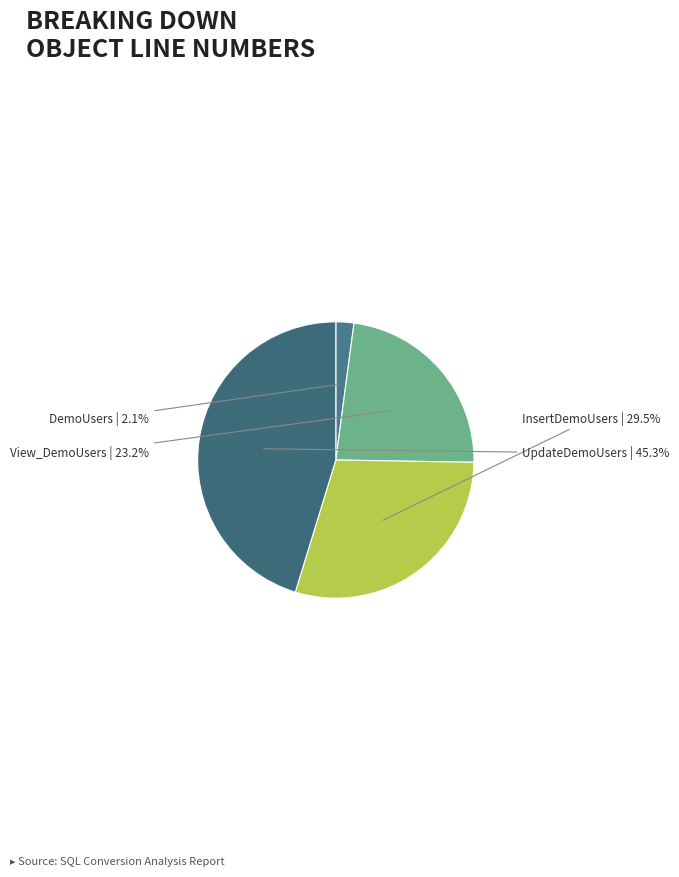

Does UpdateDemoUsers account for over 50% of the chart?

No